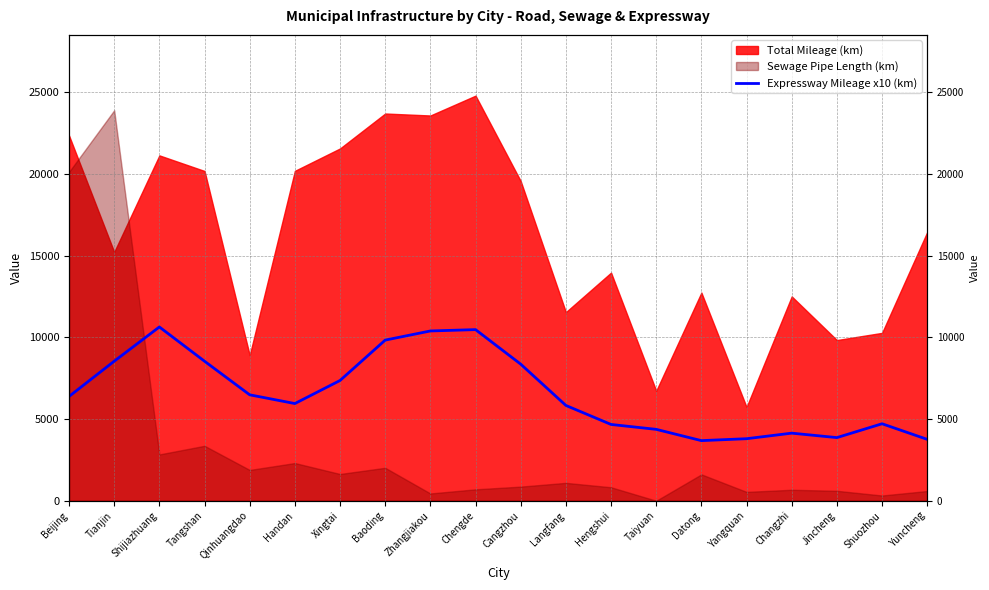

Where does the data first go above 6385?

Tianjin